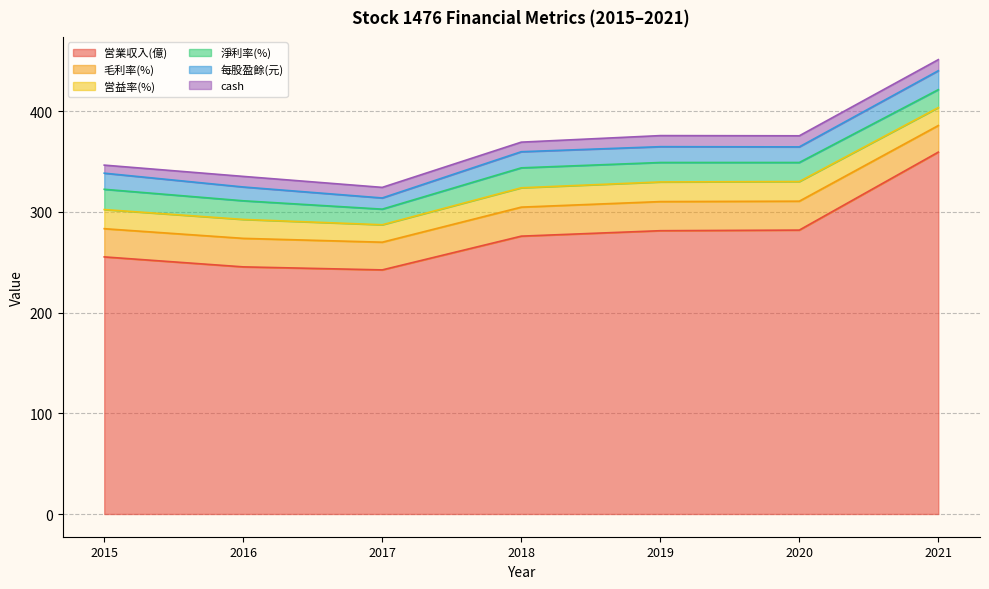

At which category is the sum across all series the highest?

2021